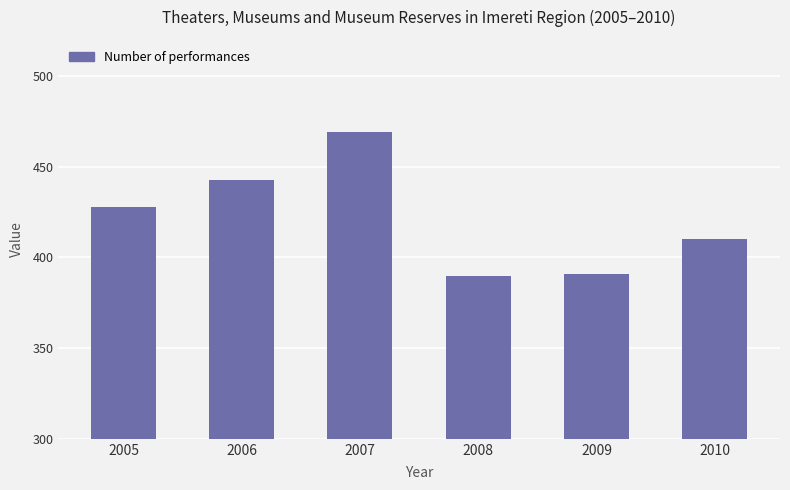

What is the value of the 2nd bar from the left?

443